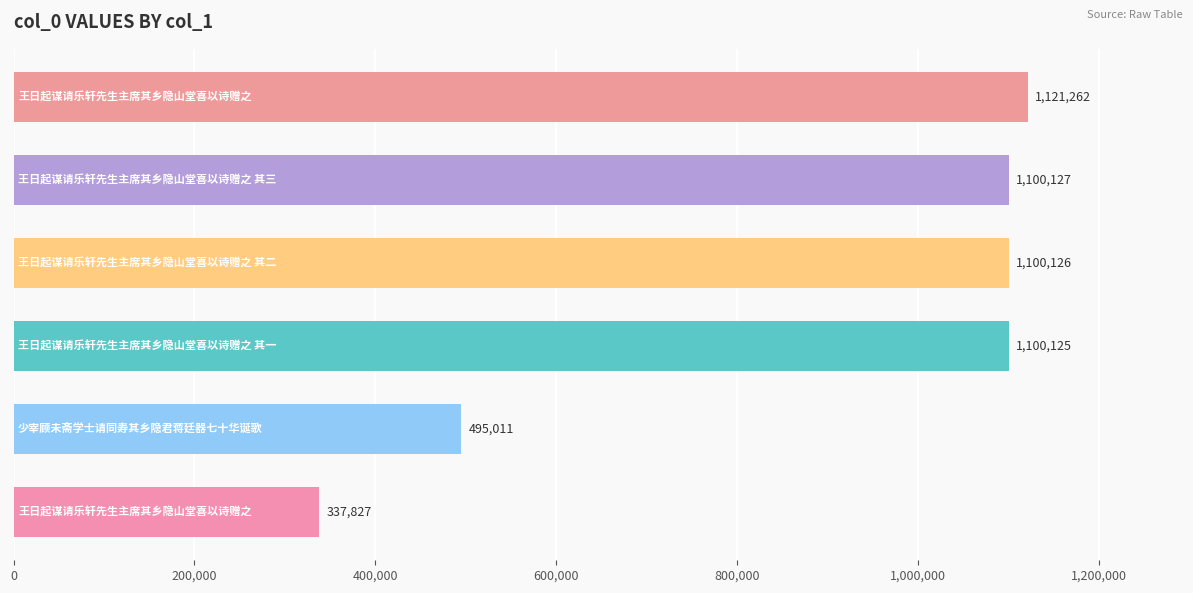

What is the sum of all values?

5254478